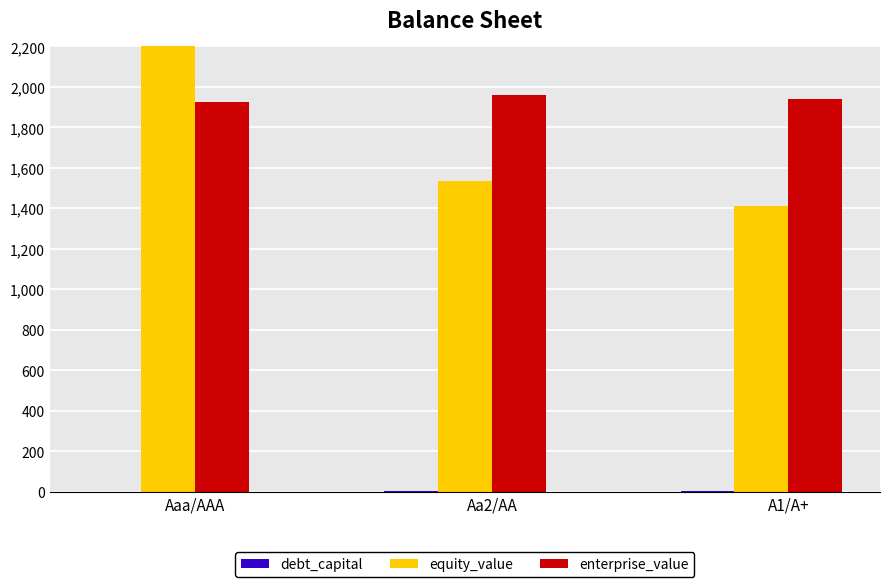

Rank the categories by debt_capital value from lowest to highest.

Aaa/AAA, Aa2/AA, A1/A+